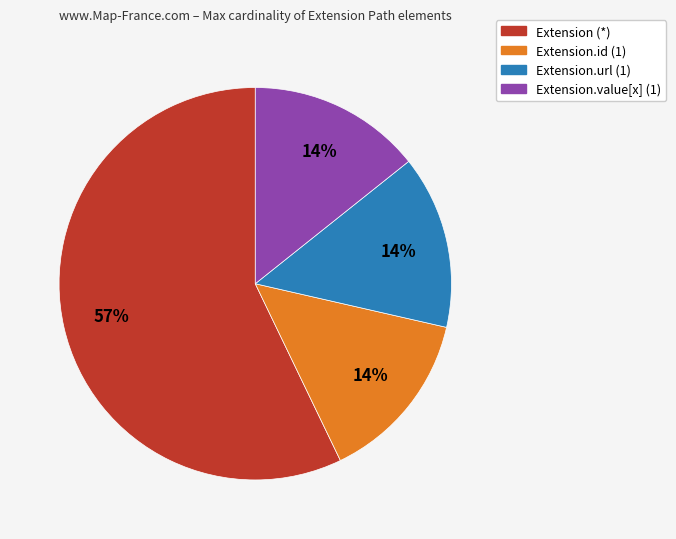

Which has a higher value, Extension (*) or Extension.id (1)?

Extension (*)